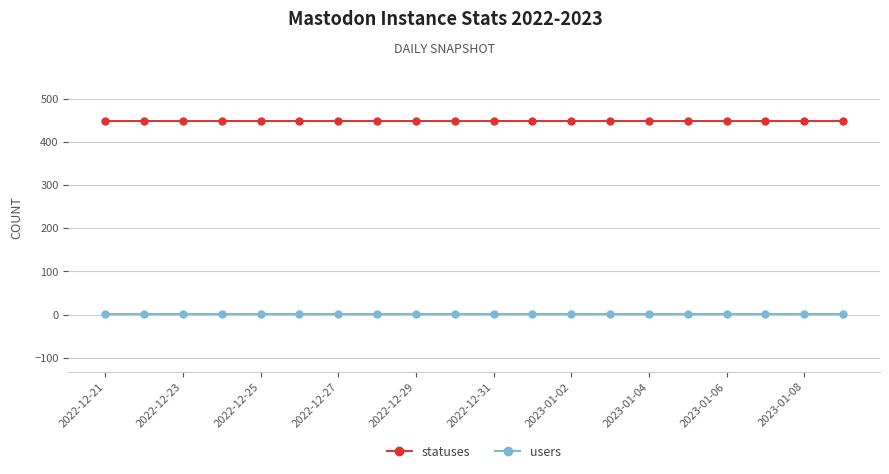

How many categories are shown in the chart?

20